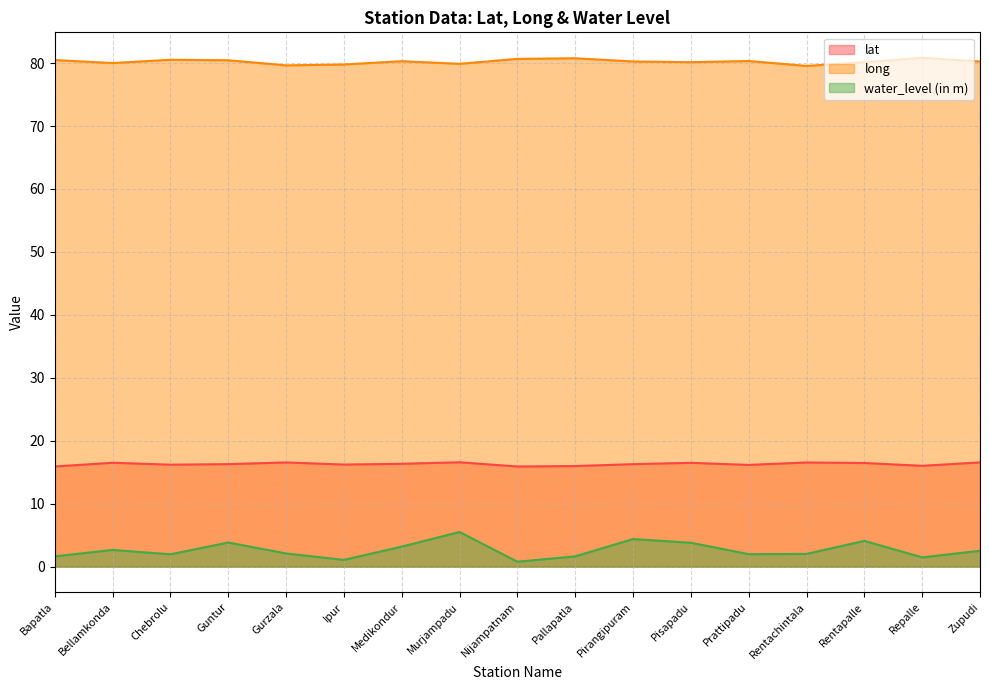

What is the approximate value of water_level (in m) at Prattipadu?

2.0